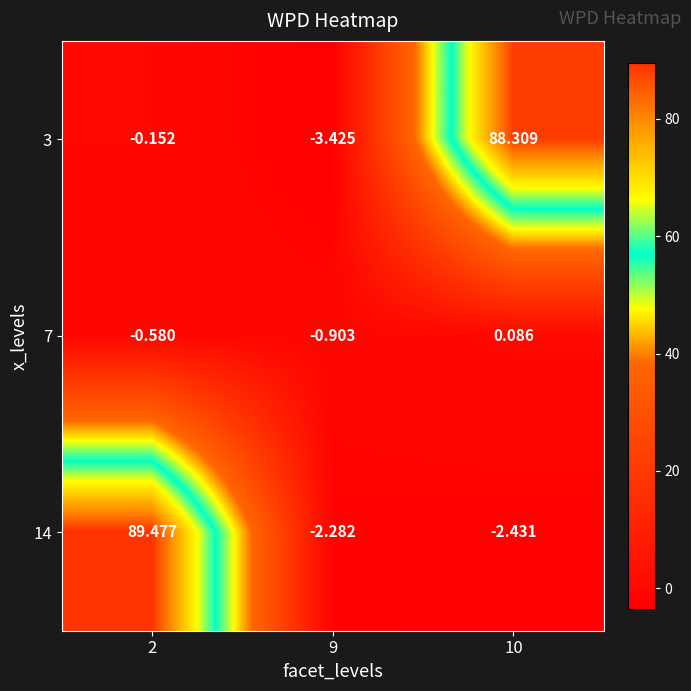

Is the value of 14 at 9 greater than the value of 7 at 10?

No